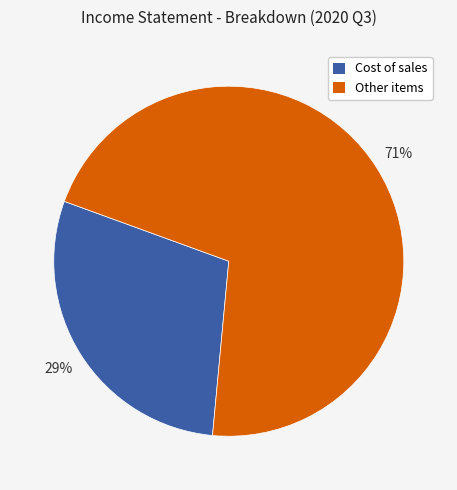

Is there a majority slice in this chart?

Yes